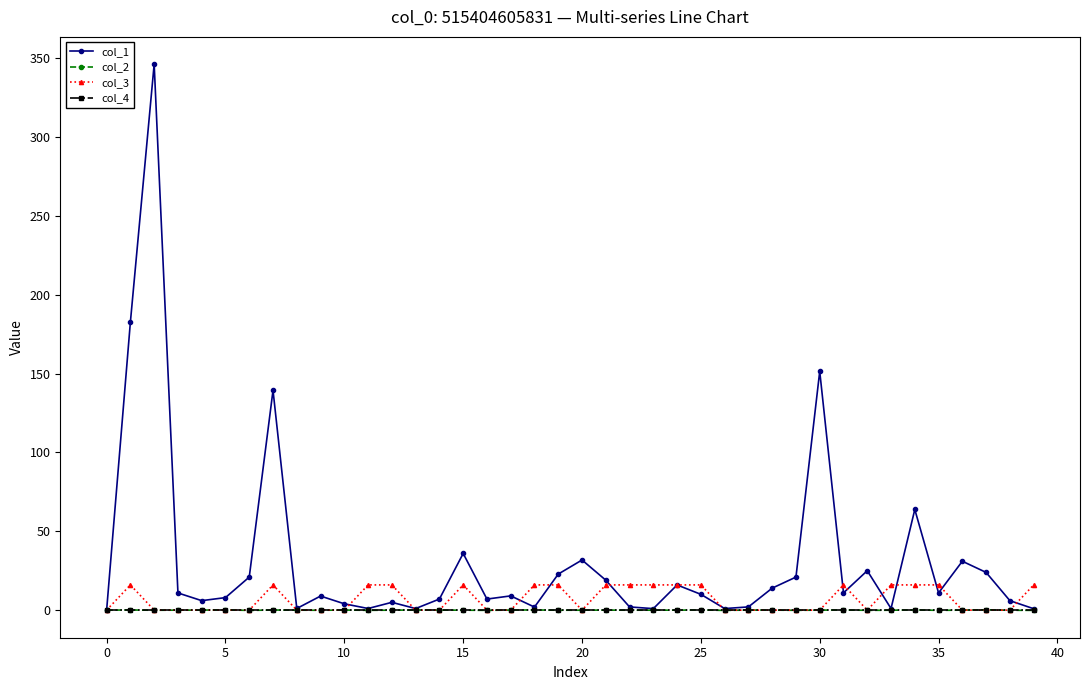

Which series has the largest range (max minus min)?

col_1